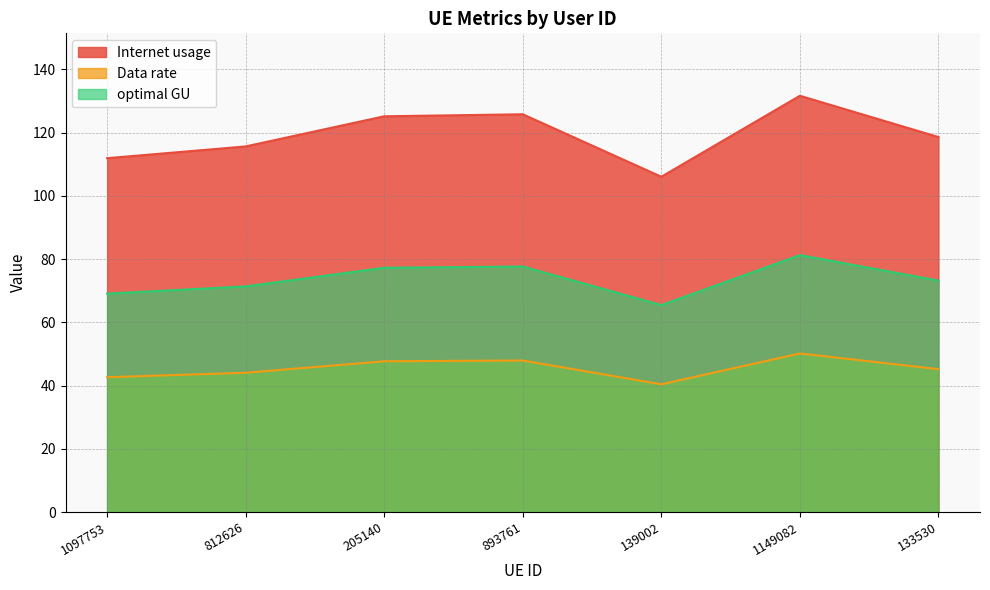

What is the label of the 4th point from the right?

893761